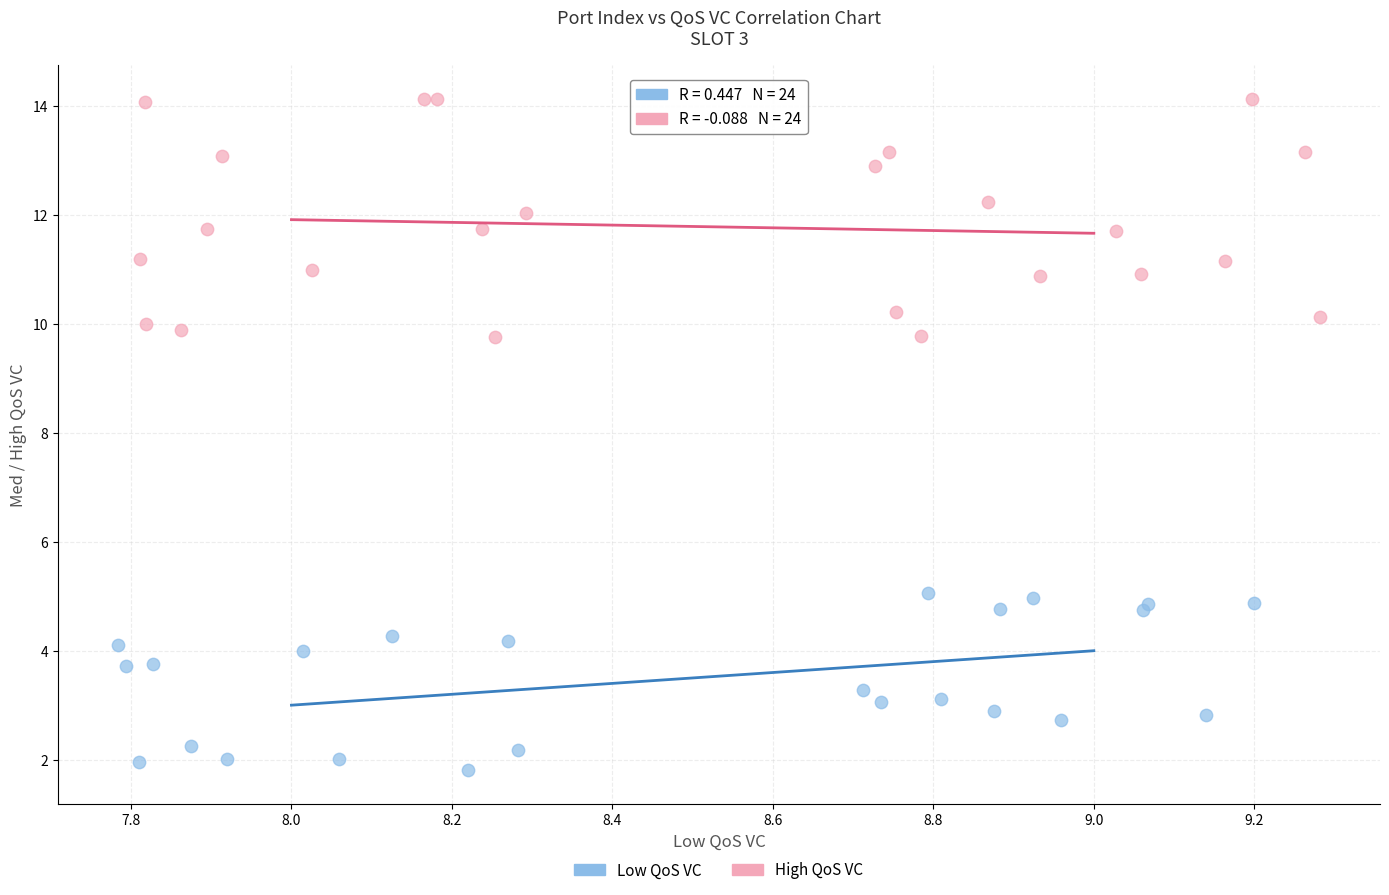

Which series has the widest spread of Y values?

High QoS VC